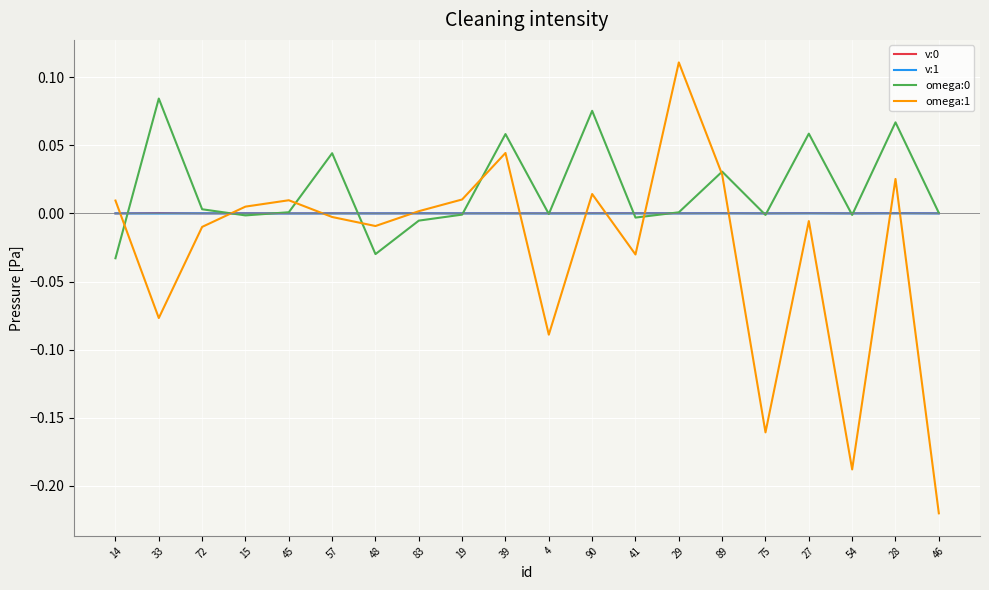

Which series has the largest range (max minus min)?

omega:1